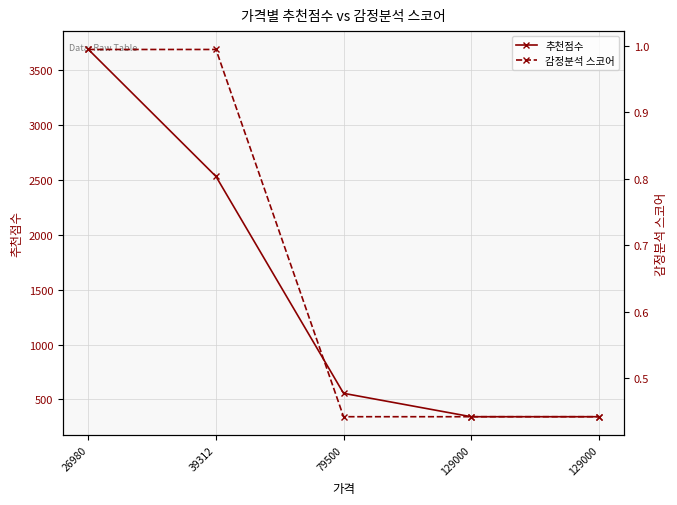

What is the sum of the 추천점수 values at 26980 and 129000?

4030.0